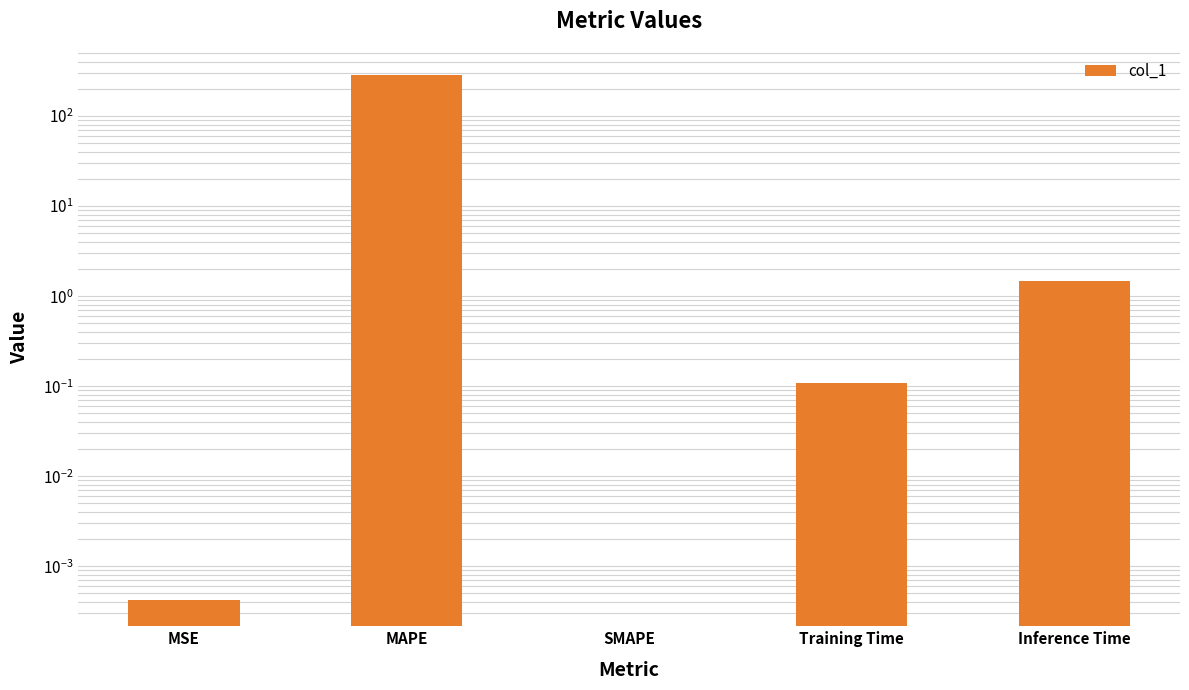

Count the number of values greater than 0.

4